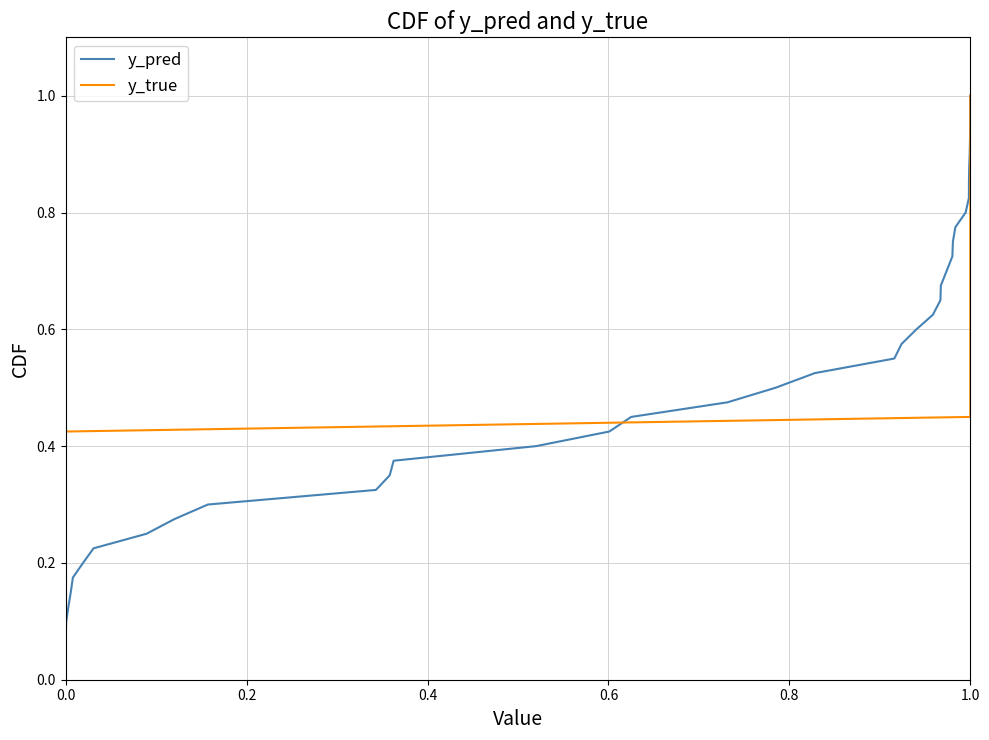

What is the sum of all y_pred values?

20.5